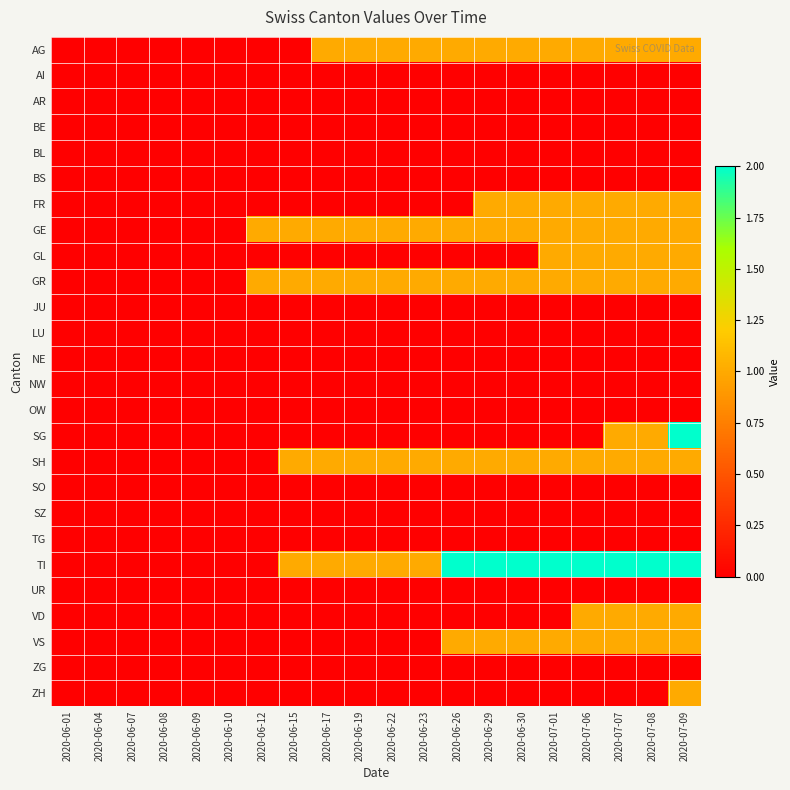

Count the number of categories in the chart.

20